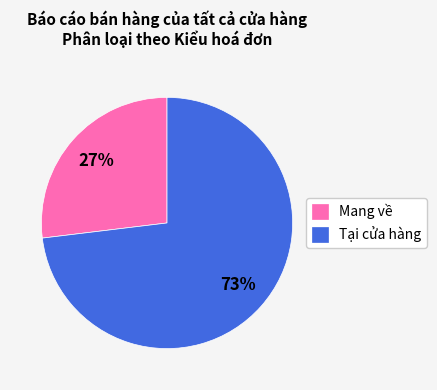

Does Tại cửa hàng represent more than half of the total?

Yes